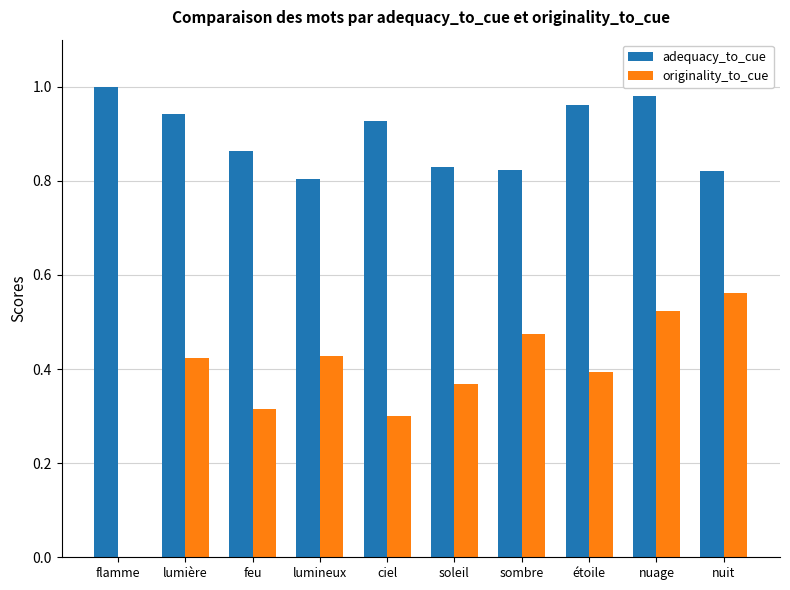

Which series has the widest spread of values?

originality_to_cue